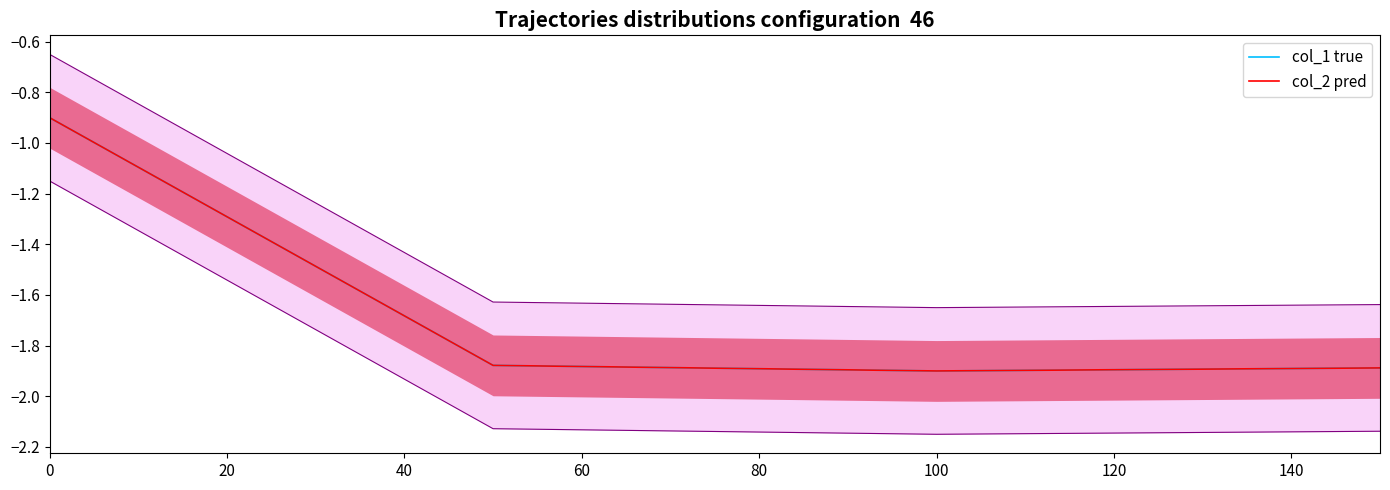

True or false: col_2 pred and col_1 true intersect in this chart.

False